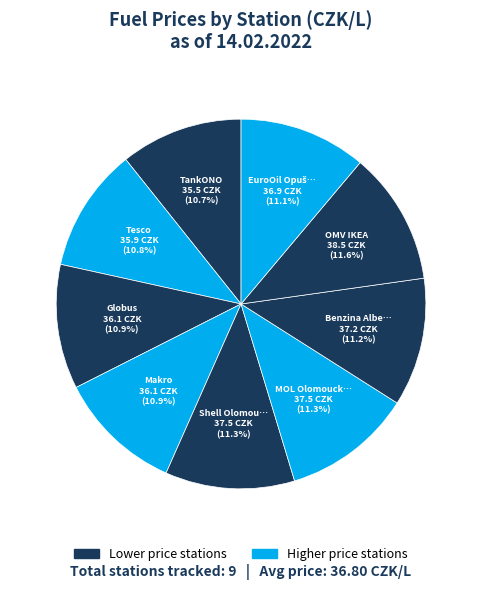

To the nearest percent, what is the average slice percentage?

11%